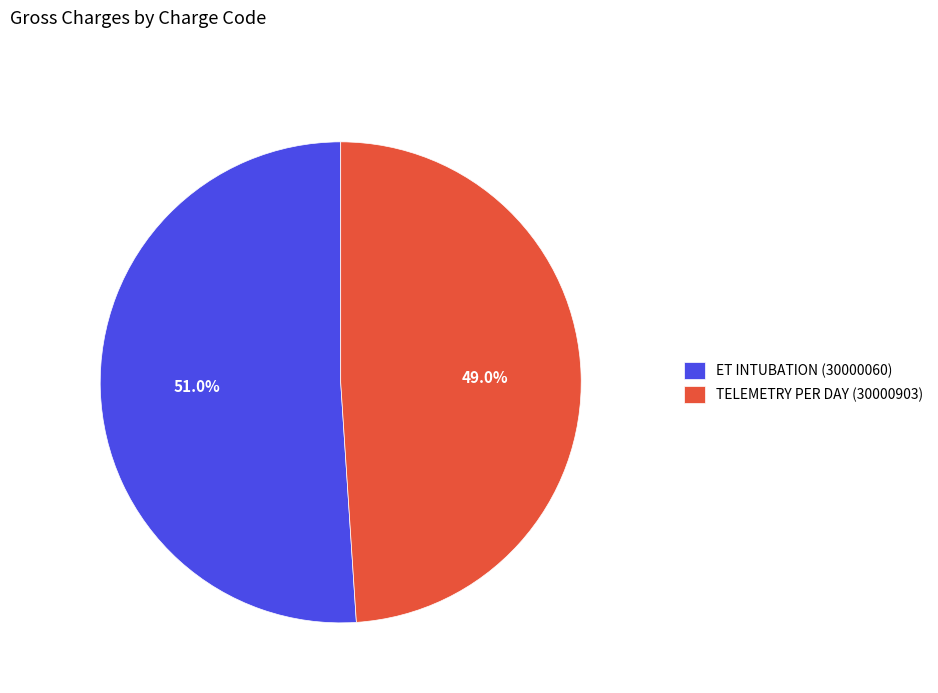

Combined, do TELEMETRY PER DAY (30000903) and ET INTUBATION (30000060) account for over 50%?

Yes